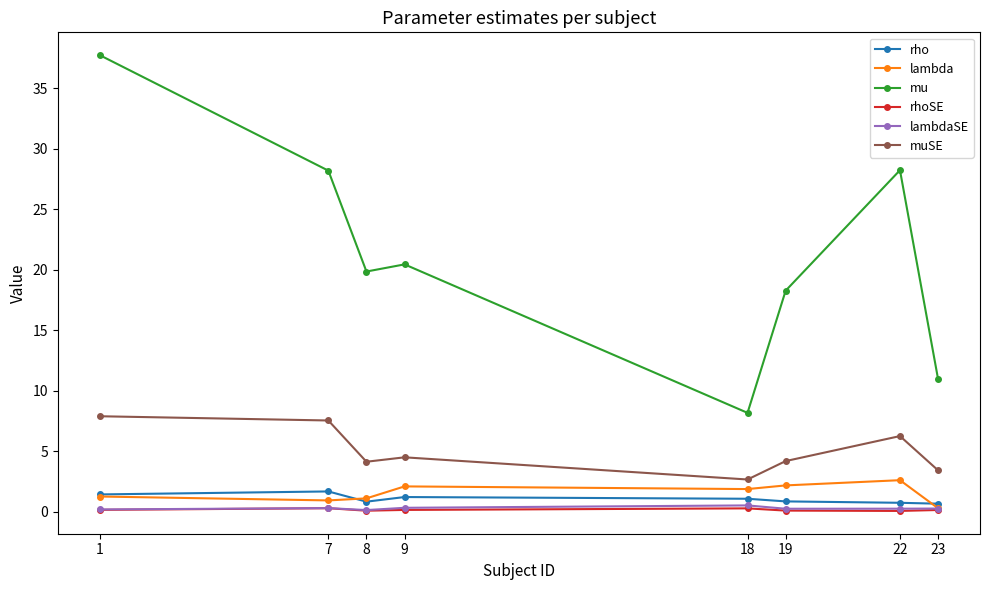

True or false: rho and mu cross at least once.

False